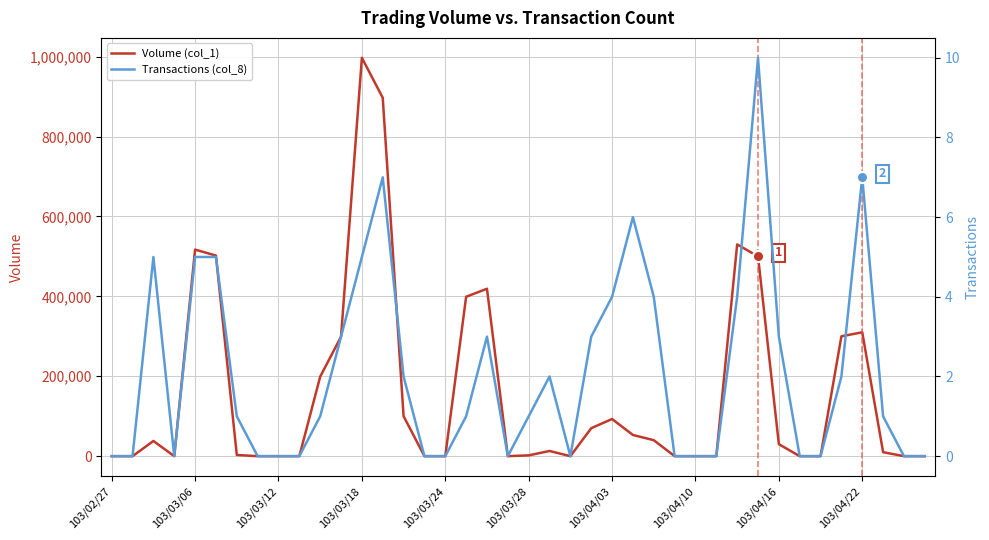

True or false: Transactions (col_8) has a value of 7 at 26.

False